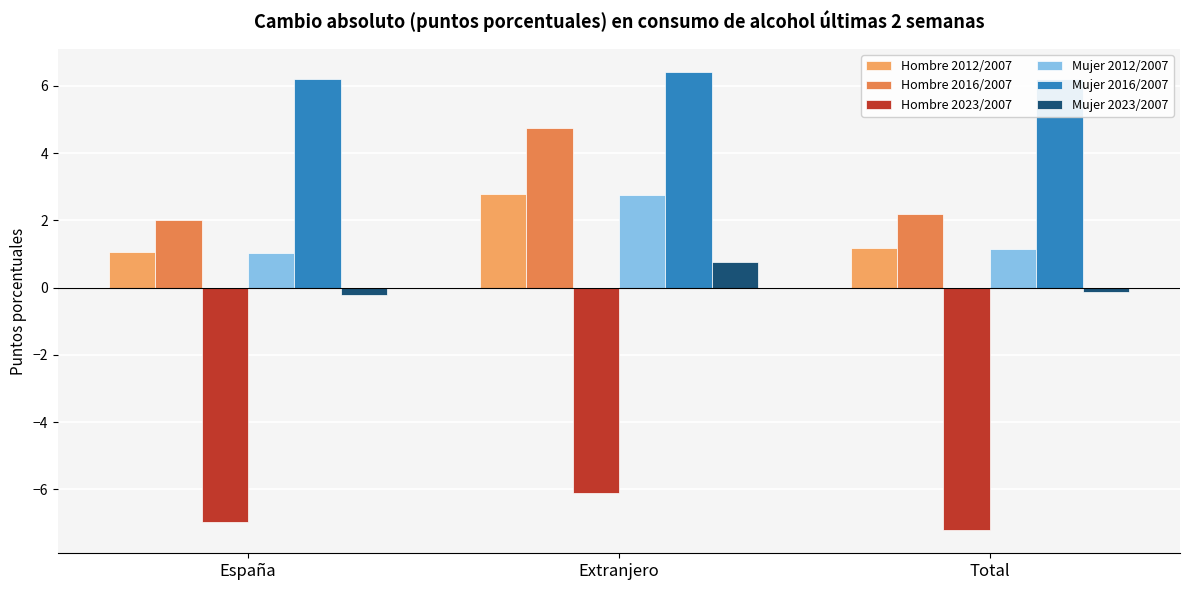

What is the sum of the Hombre 2023/2007 values at España and Extranjero?

-13.1